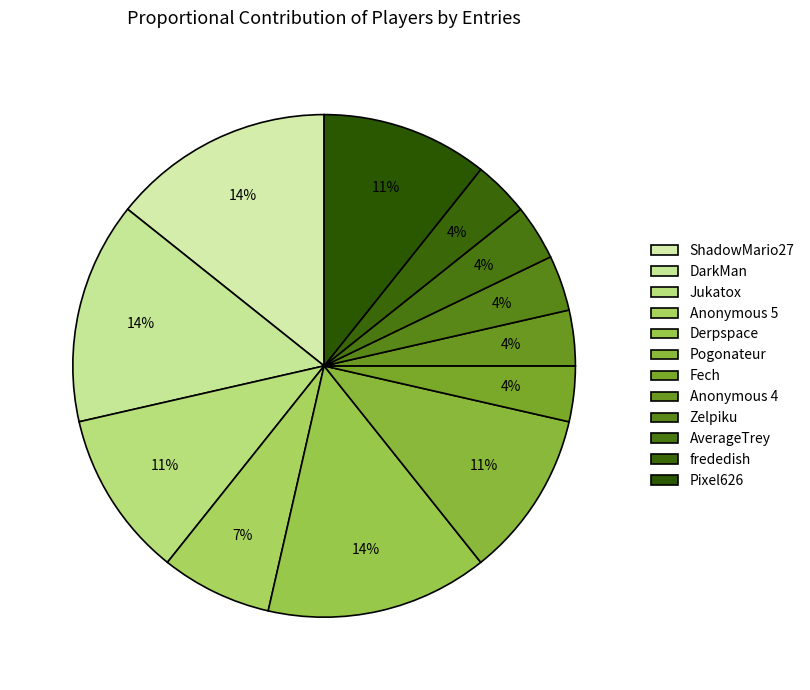

The frededish slice represents 1% of the pie. True or false?

False